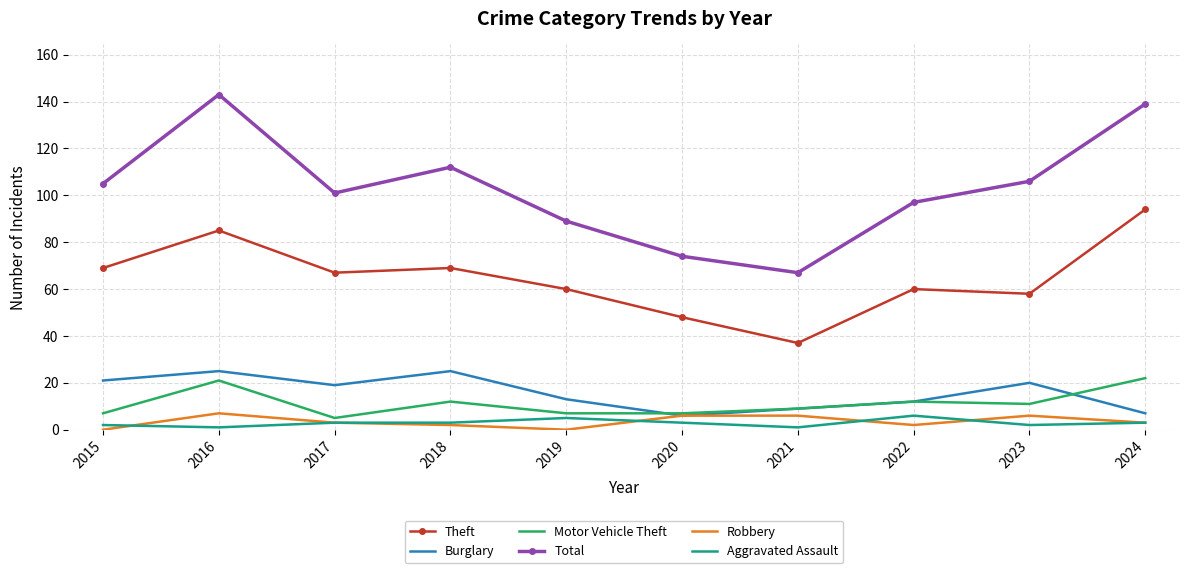

True or false: Robbery and Theft intersect in this chart.

False